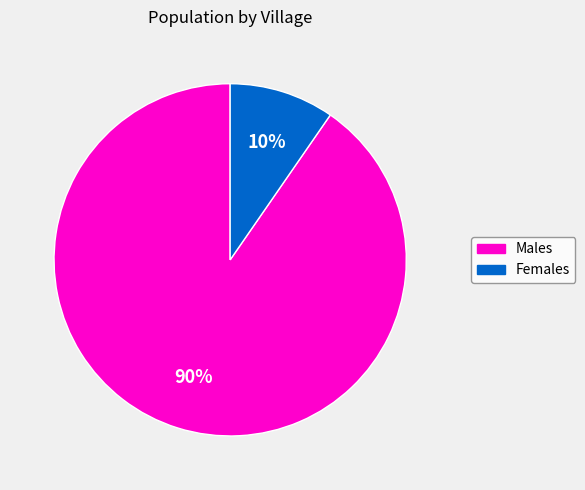

Is there any slice that represents more than half of the pie?

Yes